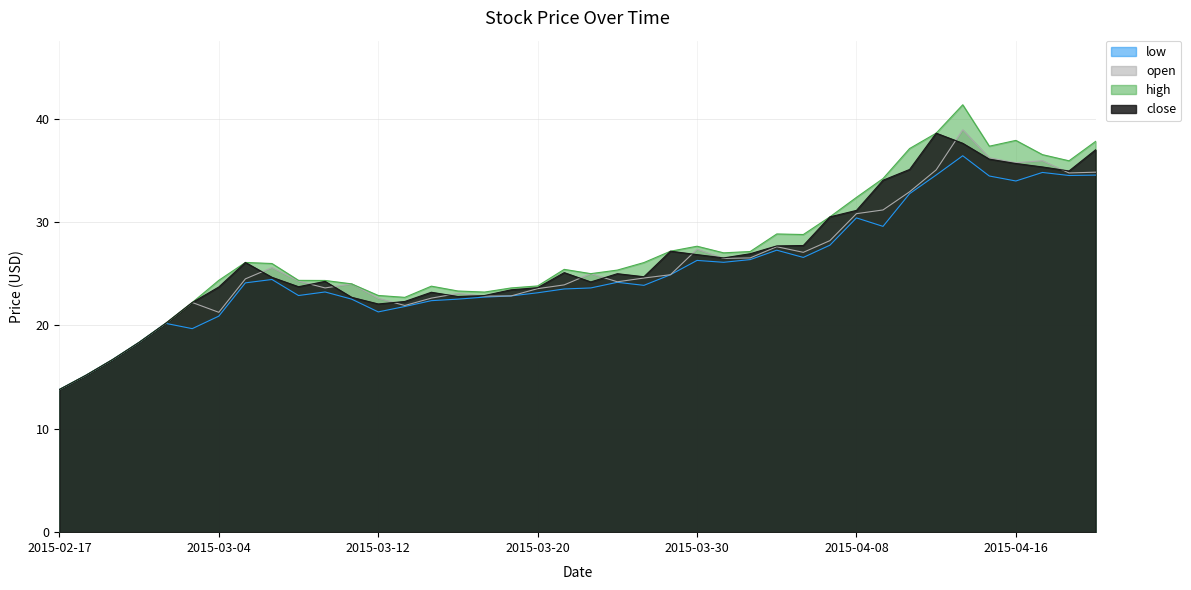

Between 2015-03-05 and 2015-03-30, which is larger?

2015-03-30